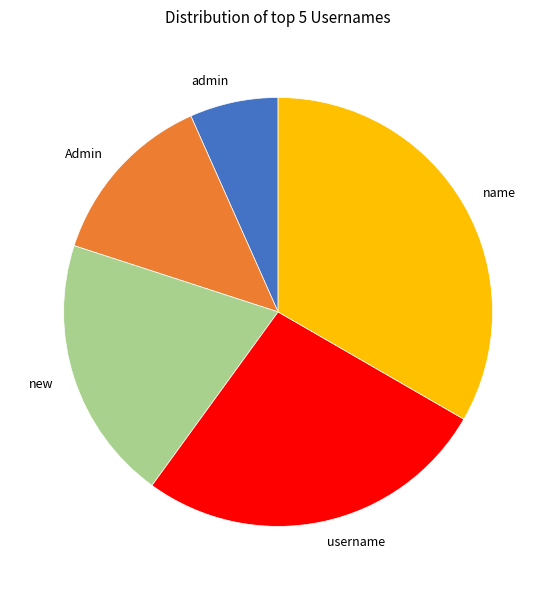

Combined, do new and admin account for over 50%?

No